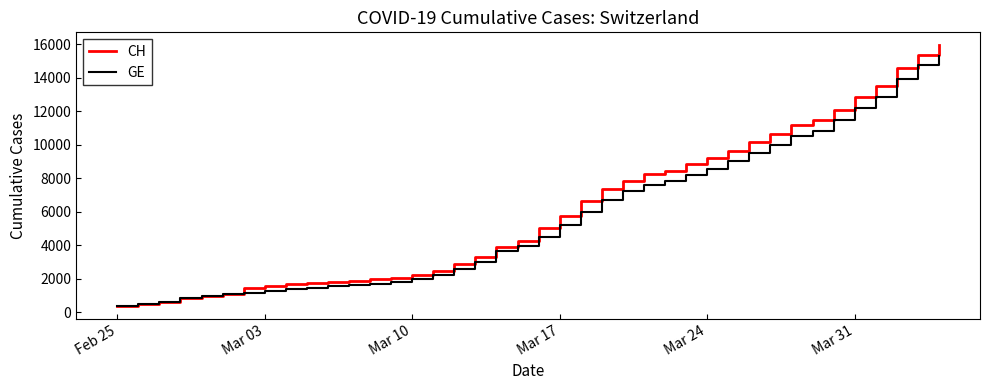

What is the highest value of the GE series?

15284